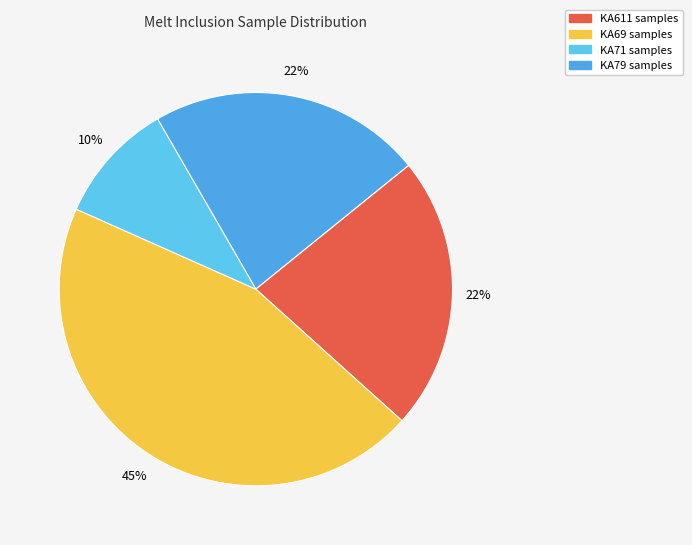

Is there a majority slice in this chart?

No